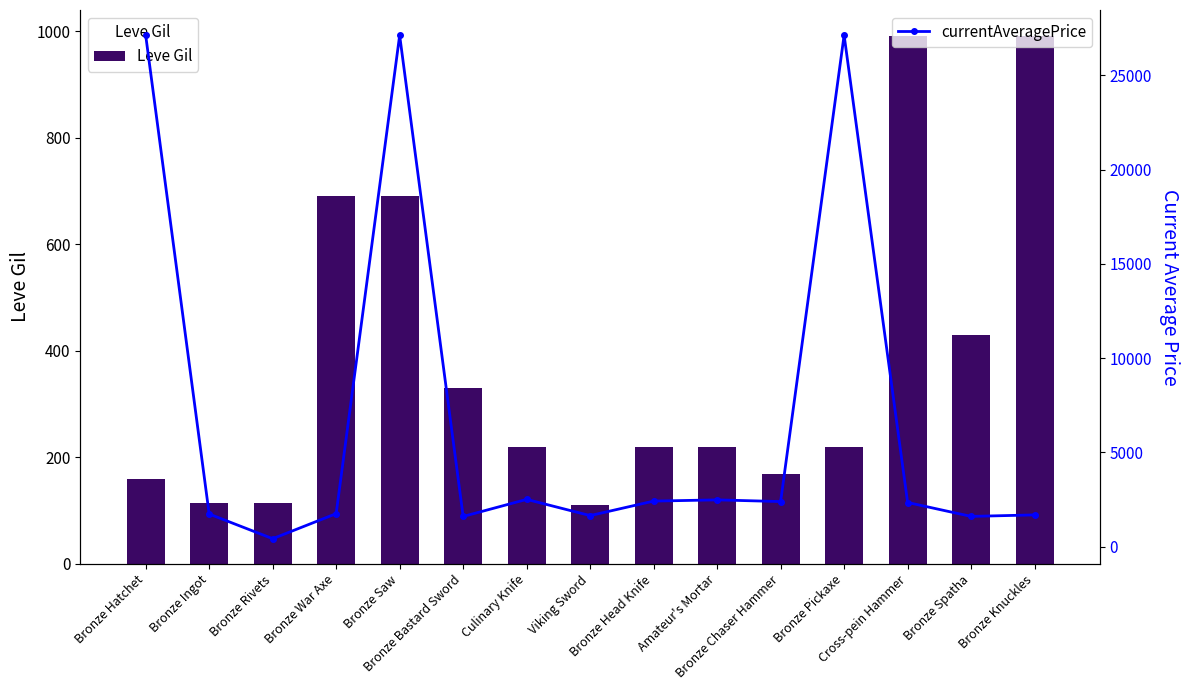

What is the sum of the Leve Gil values at Bronze Knuckles and Bronze Pickaxe?

1210